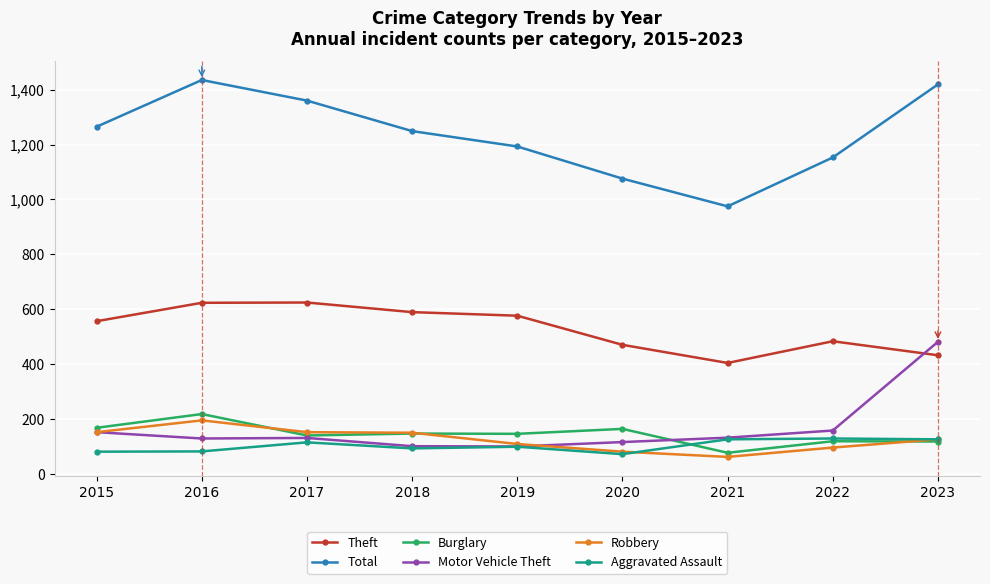

True or false: Aggravated Assault has a value of 83 at 2016.

True